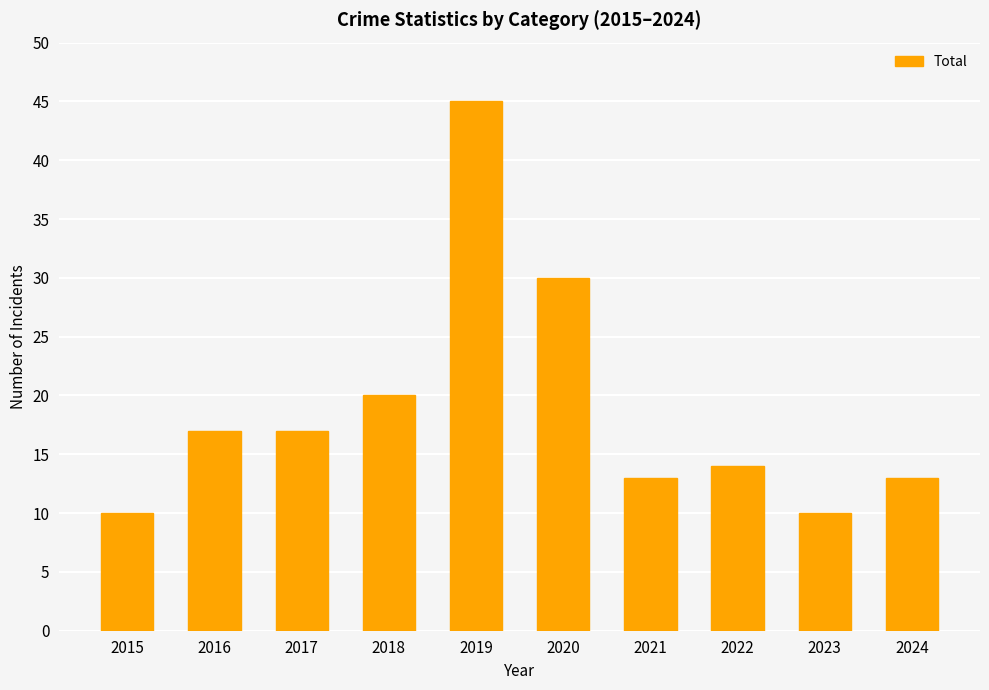

What is the value of the 4th bar from the left?

20